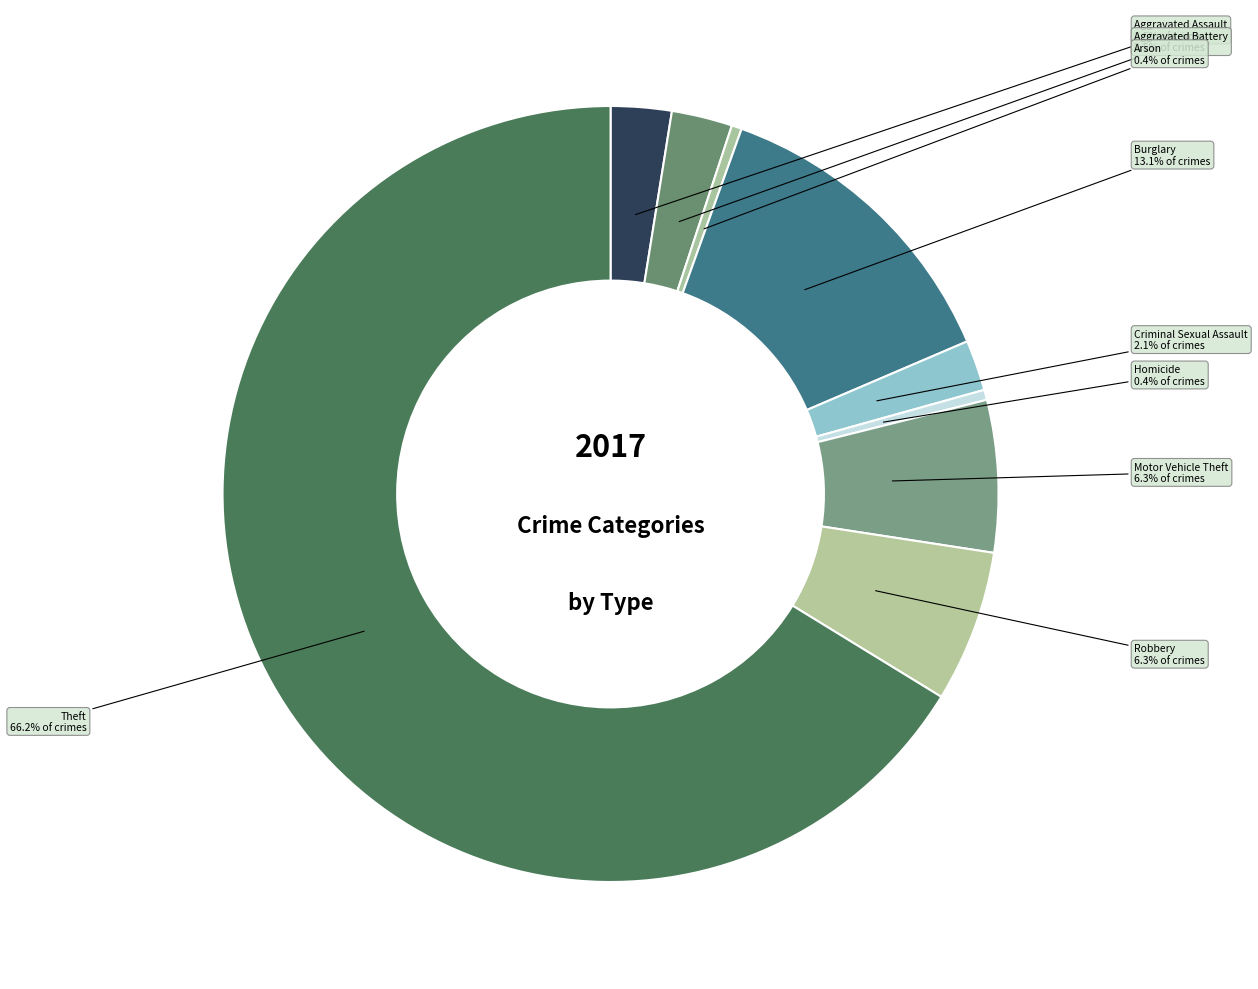

To the nearest percent, what is the difference between the largest and smallest slice percentages?

66%